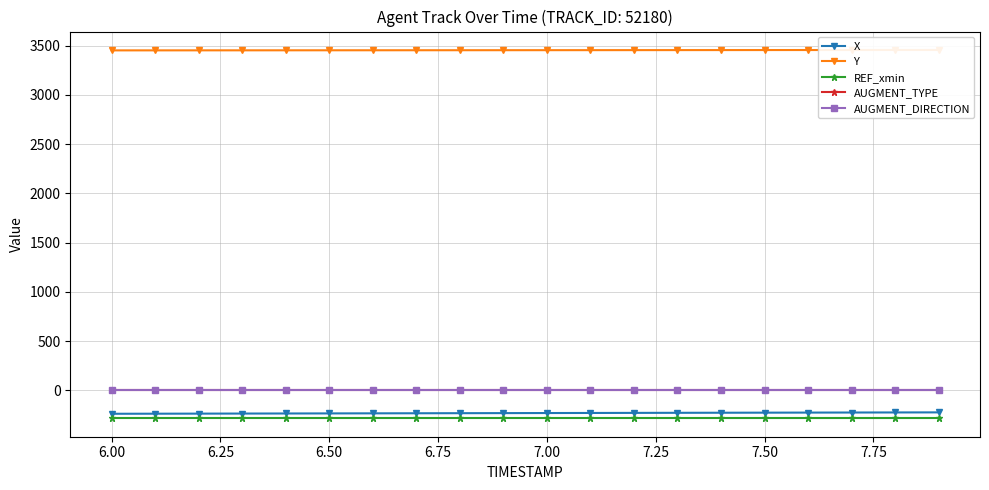

True or false: AUGMENT_DIRECTION and X intersect in this chart.

False